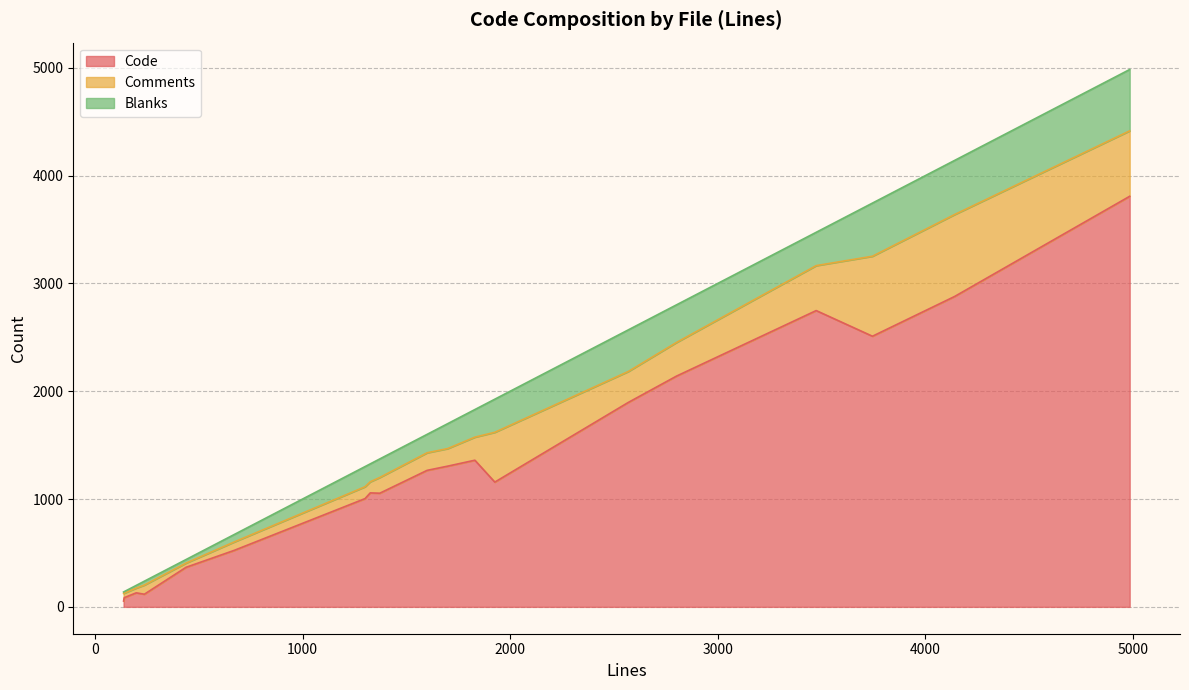

Between openssl.c and cleartext.c, which series saw the biggest shift?

Code